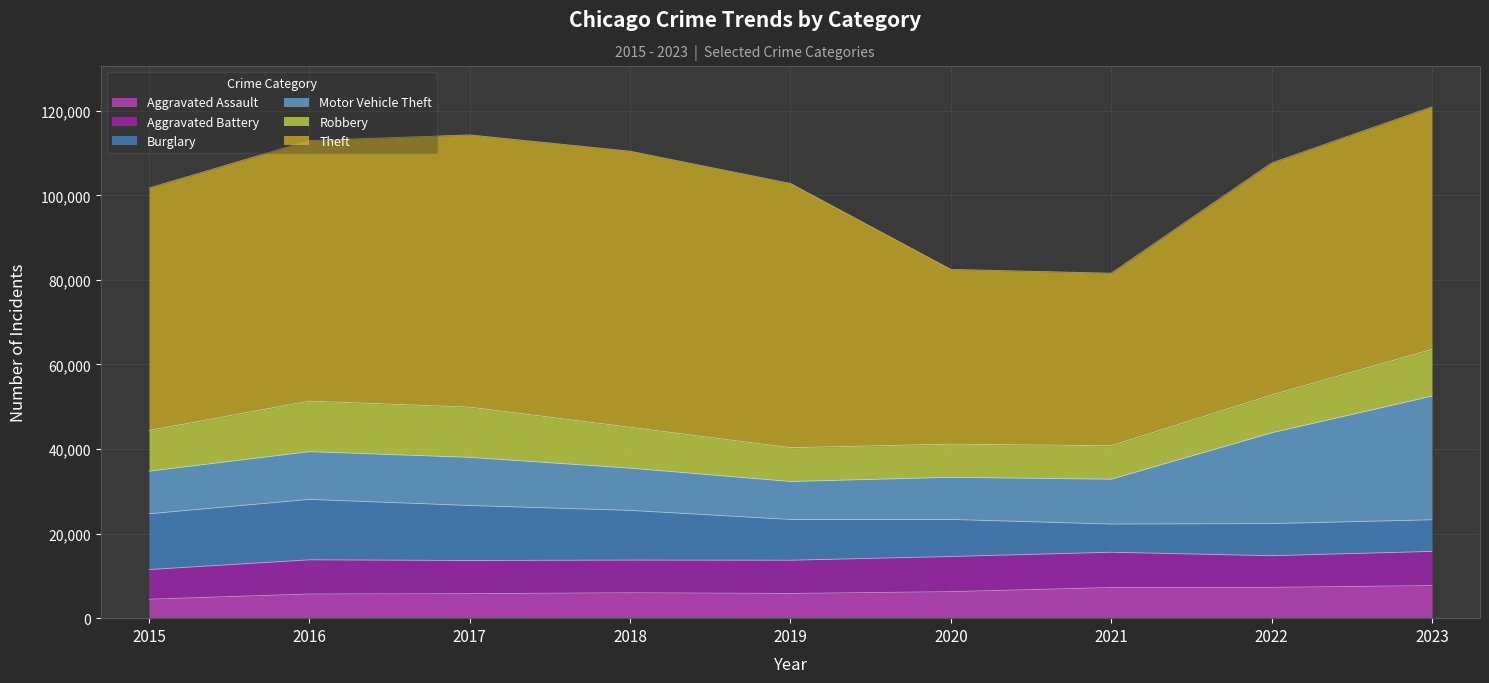

Which category has the lowest value in the Motor Vehicle Theft series?

2019